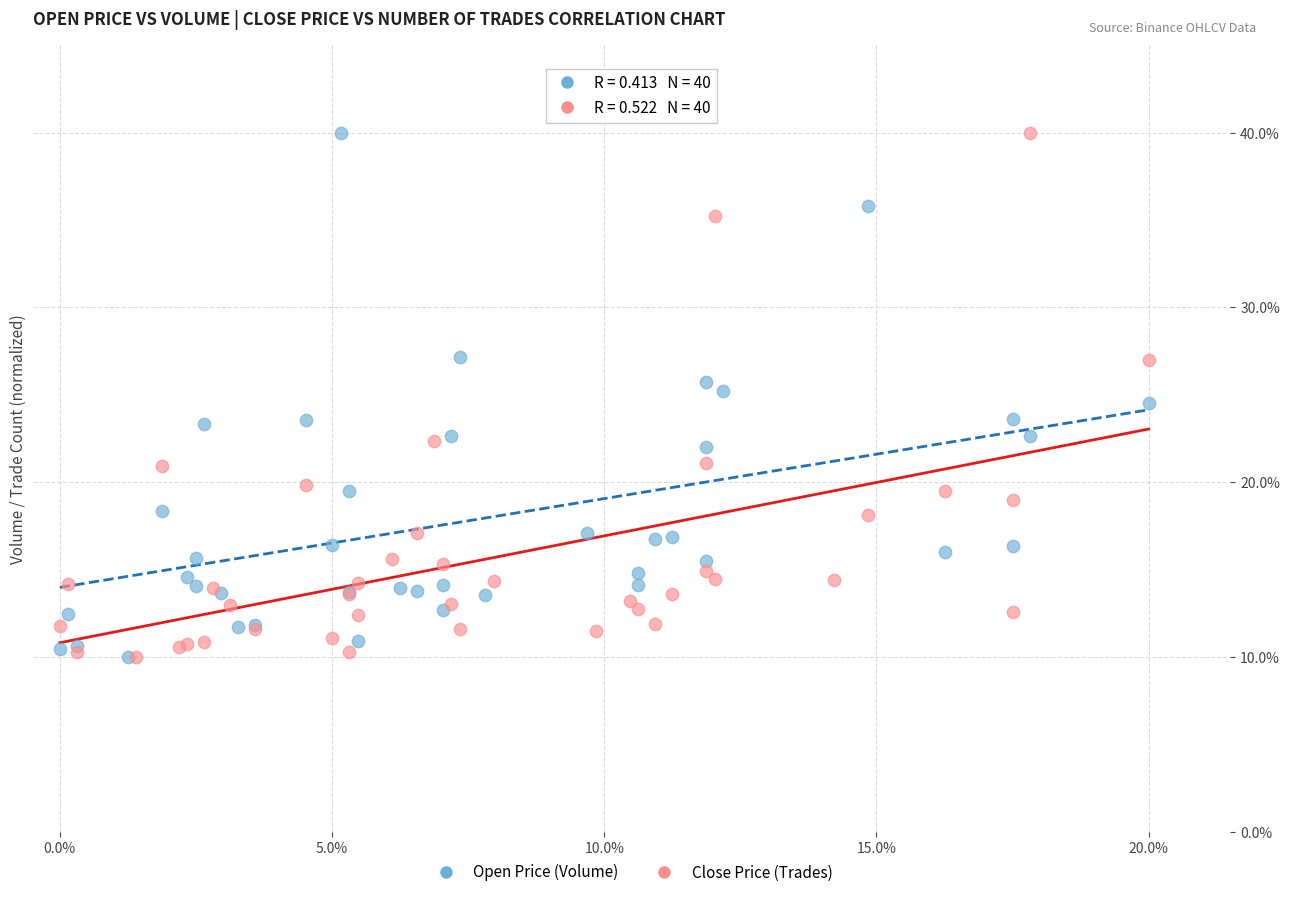

What are all the series names shown in the legend?

Open Price (Volume), Close Price (Trades)